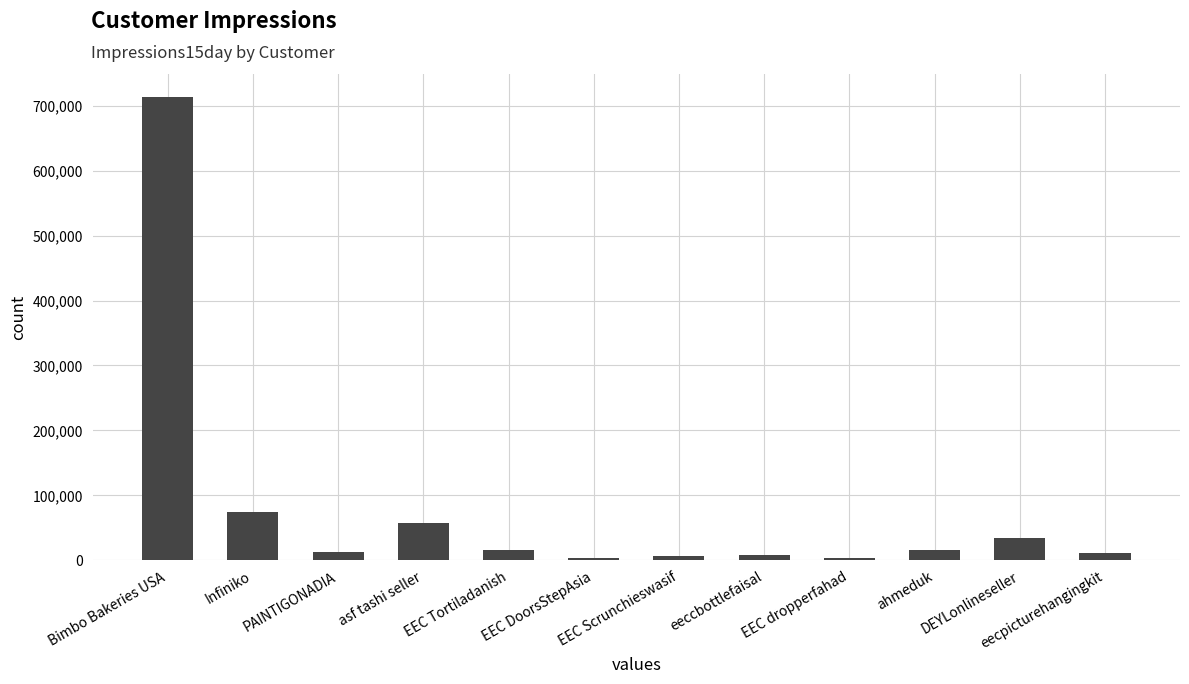

What is the smallest value displayed?

3744